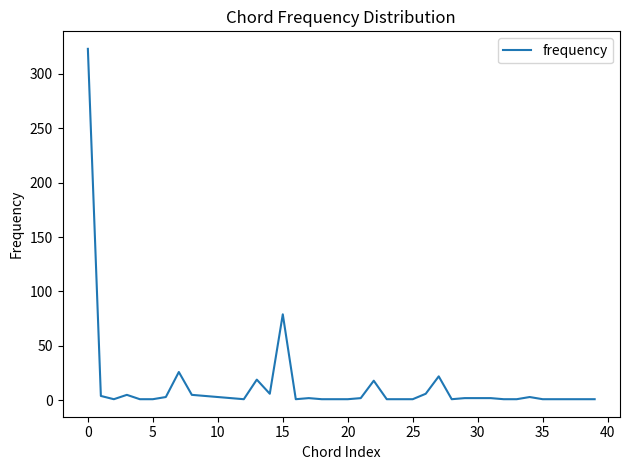

What is the difference between the maximum and minimum values?

322